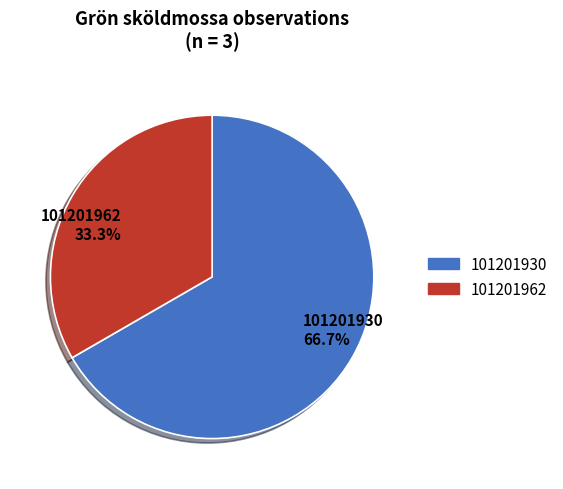

Approximately how many times larger is the value at 101201962 compared to 101201930?

0.5